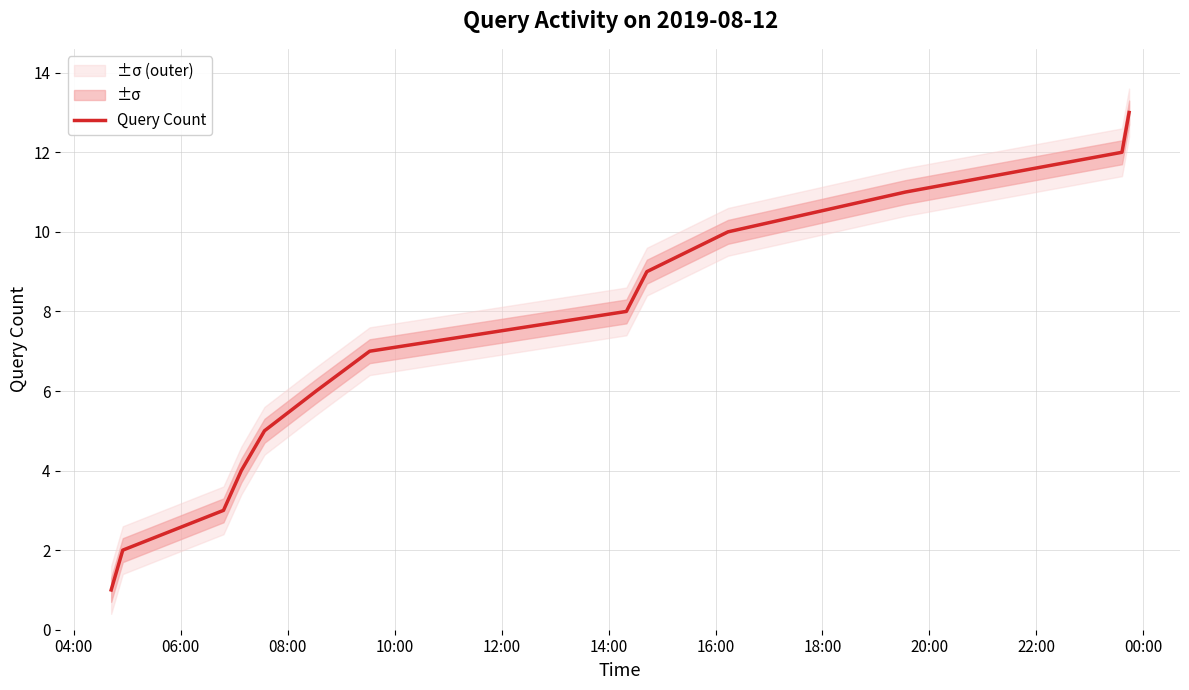

What is the sum of all values?

91